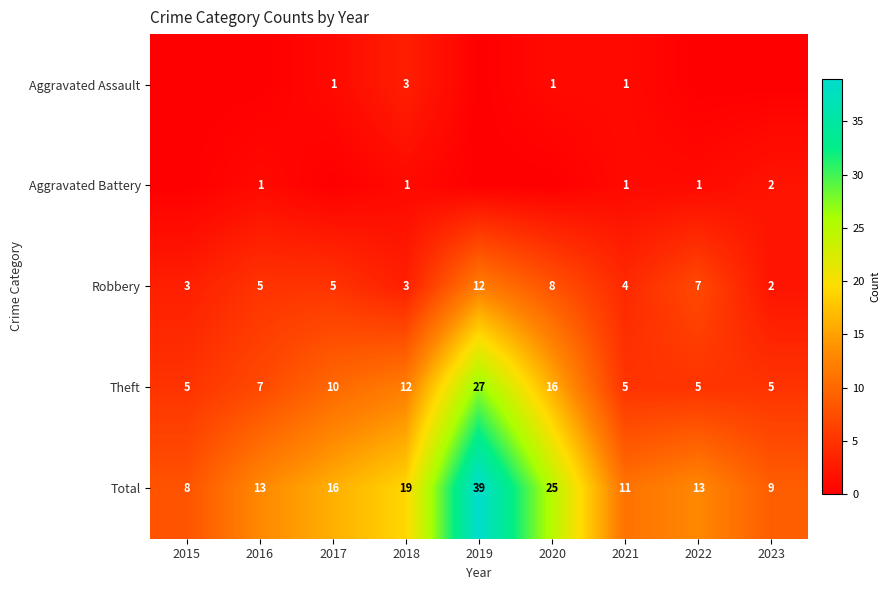

Rank the series by their maximum value, from highest to lowest.

Total, Theft, Robbery, Aggravated Assault, Aggravated Battery